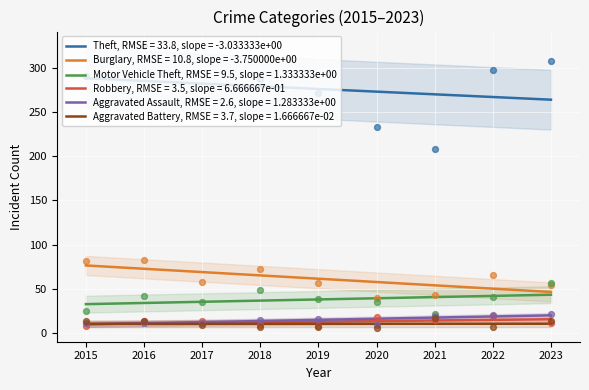

Is the value of Robbery at 2015 greater than the value of Aggravated Battery at 2015?

No